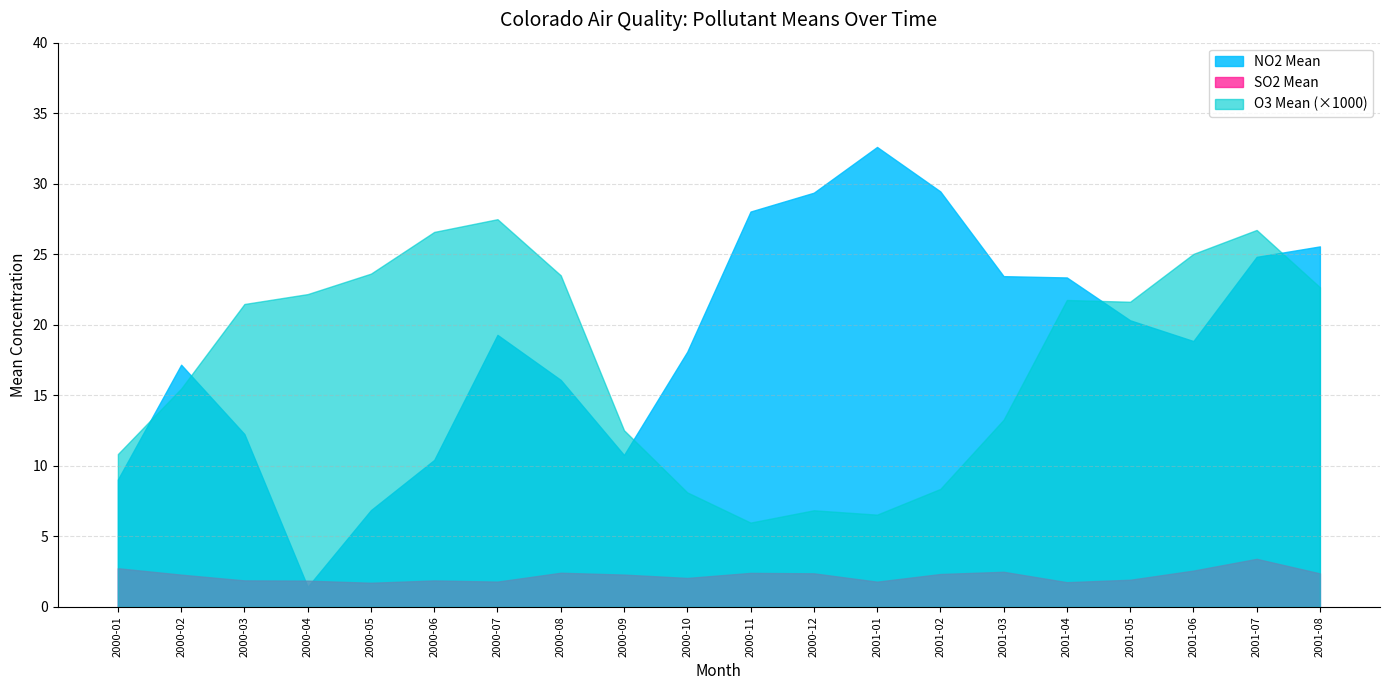

List the labels in order of O3 Mean value, largest first.

2000-07, 2001-07, 2000-06, 2001-06, 2000-05, 2000-08, 2001-08, 2000-04, 2001-04, 2001-05, 2000-03, 2000-02, 2001-03, 2000-09, 2000-01, 2001-02, 2000-10, 2000-12, 2001-01, 2000-11